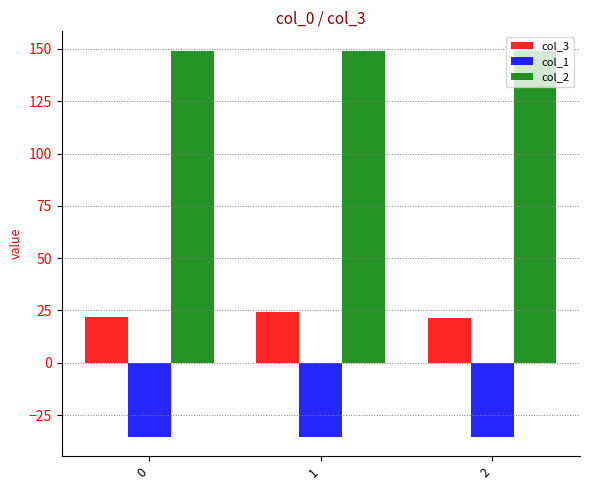

The col_1 series shows -35.4 at 0. True or false?

True